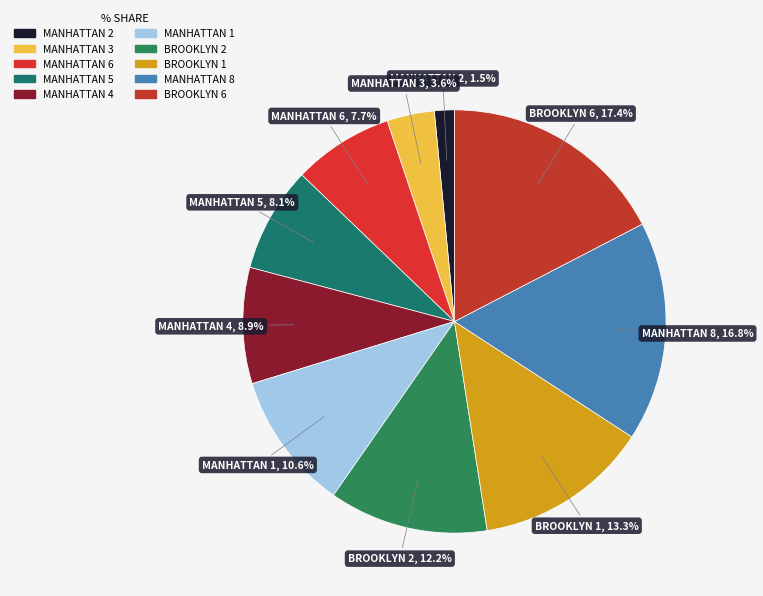

Combined, what portion of the pie is MANHATTAN 6 and MANHATTAN 3?

11.3%